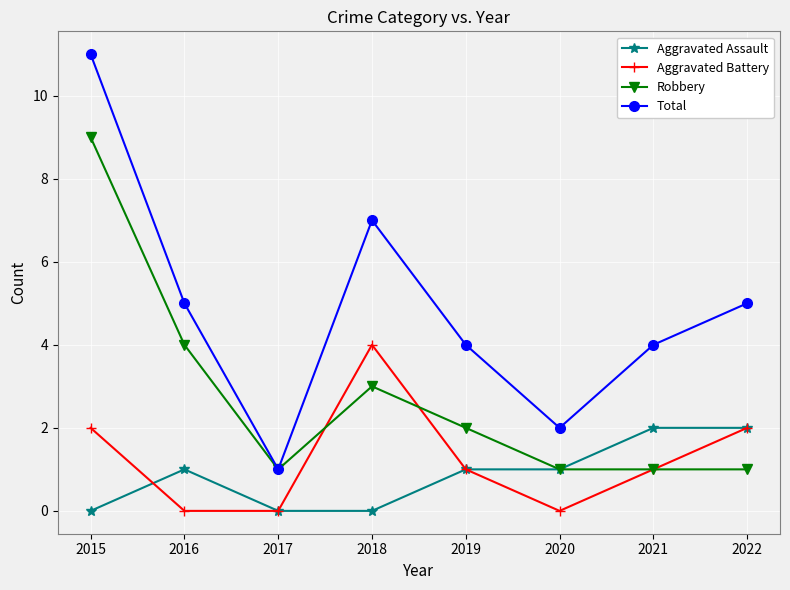

Between 2017 and 2018, which series saw the biggest shift?

Total